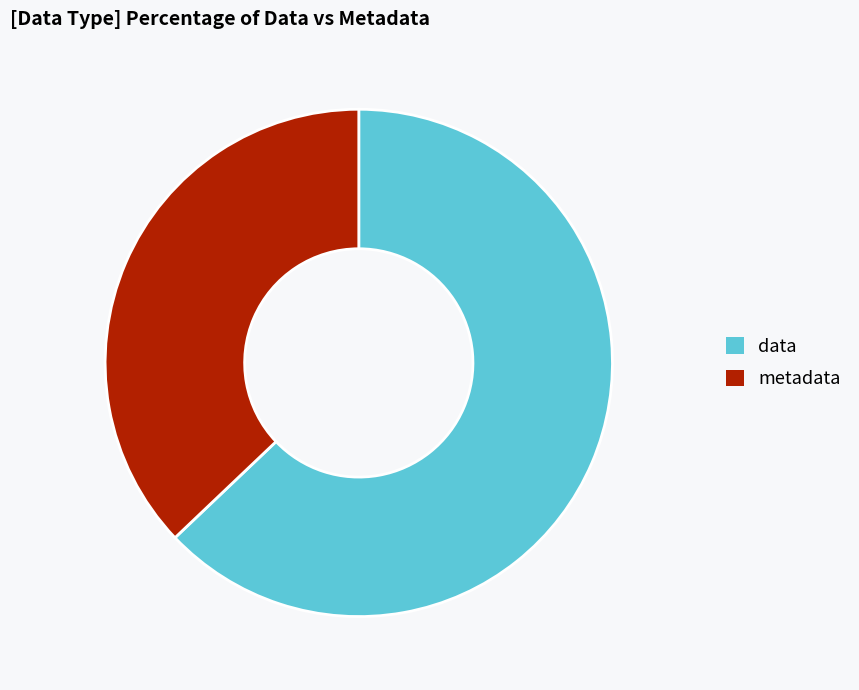

Which has a higher value, data or metadata?

data